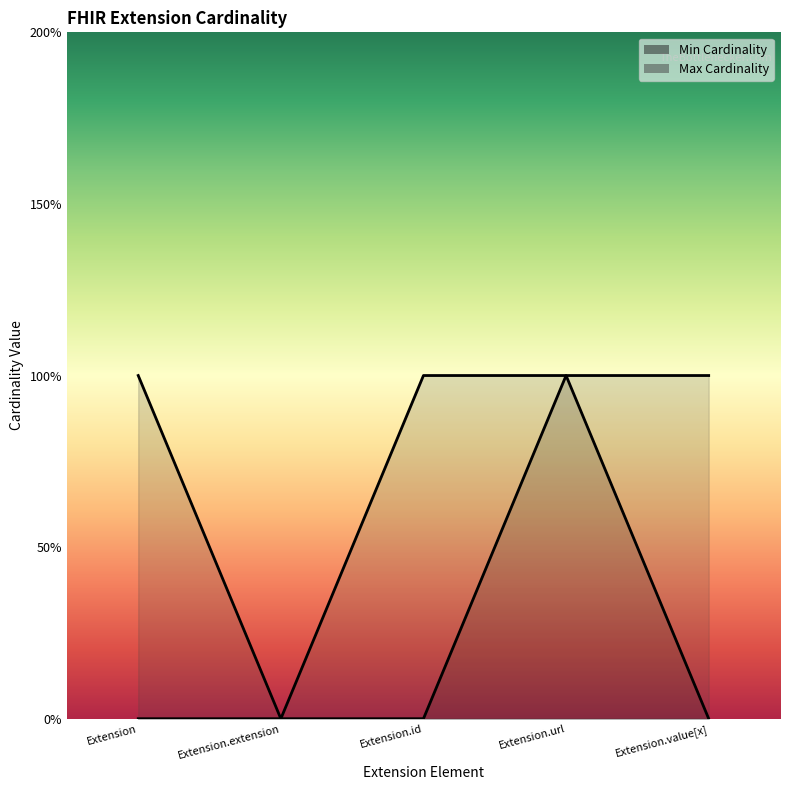

Which series has the largest total across all categories?

Max Cardinality